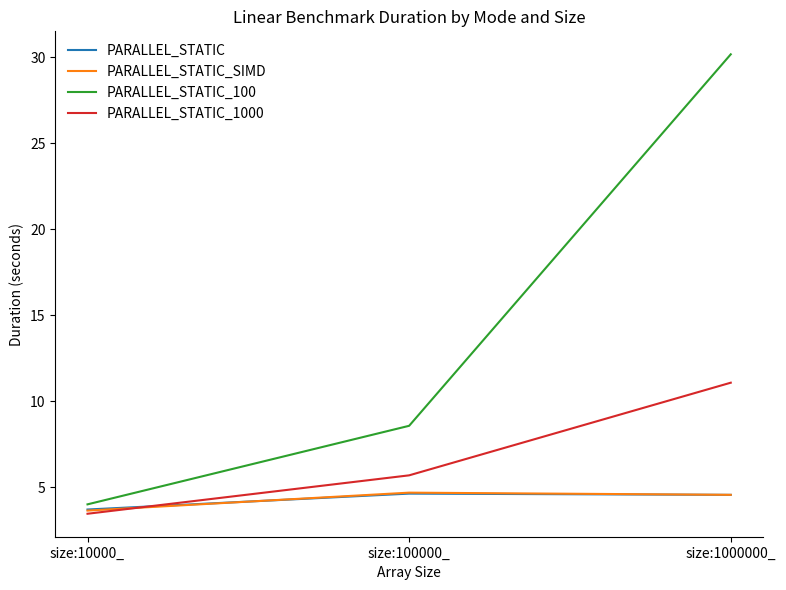

List the labels in order of PARALLEL_STATIC_1000 value, smallest first.

size:10000_, size:100000_, size:1000000_